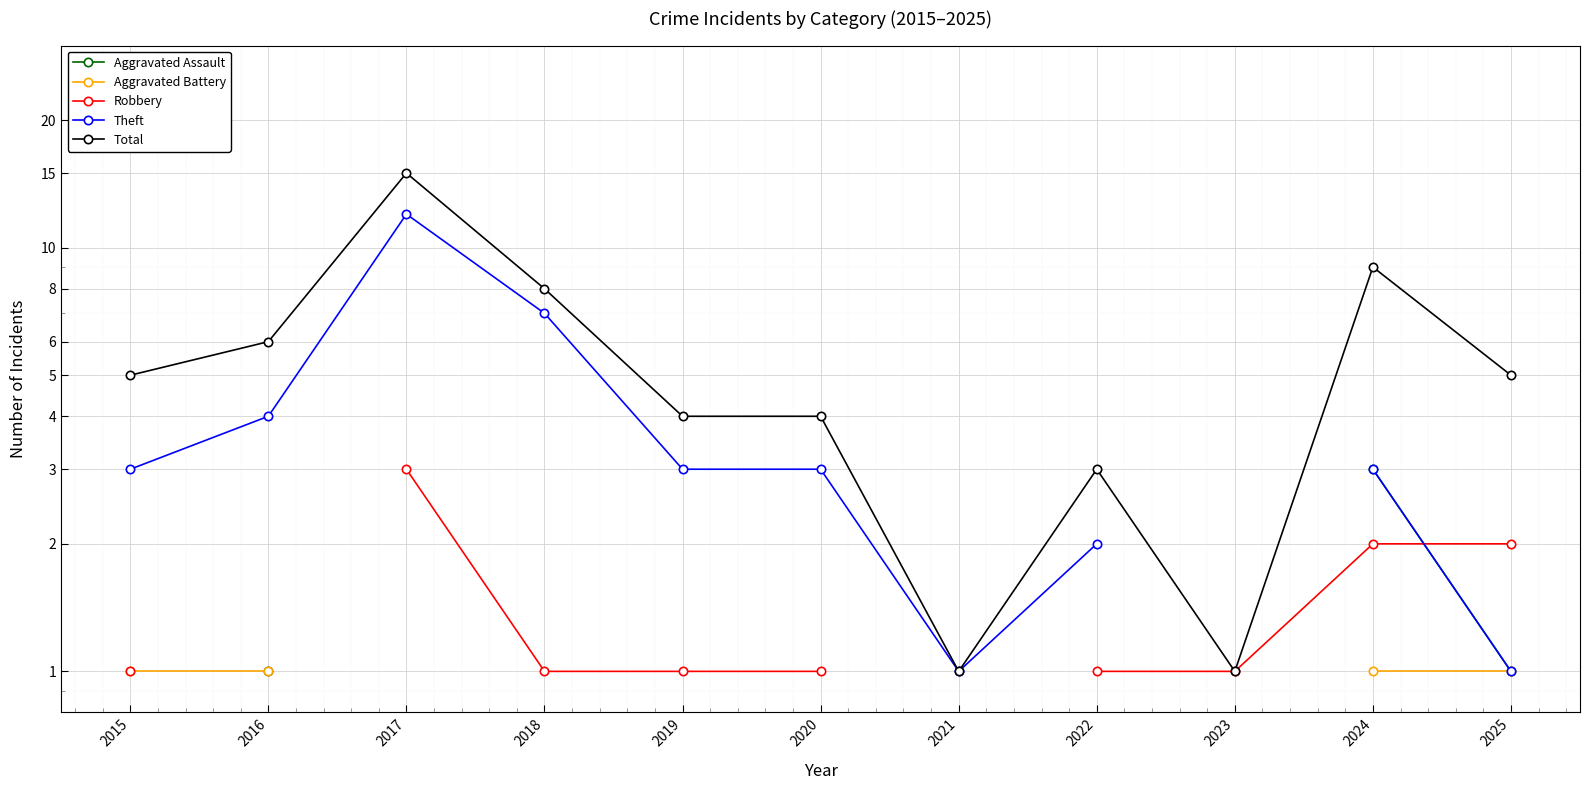

How many lines are shown in the chart?

5